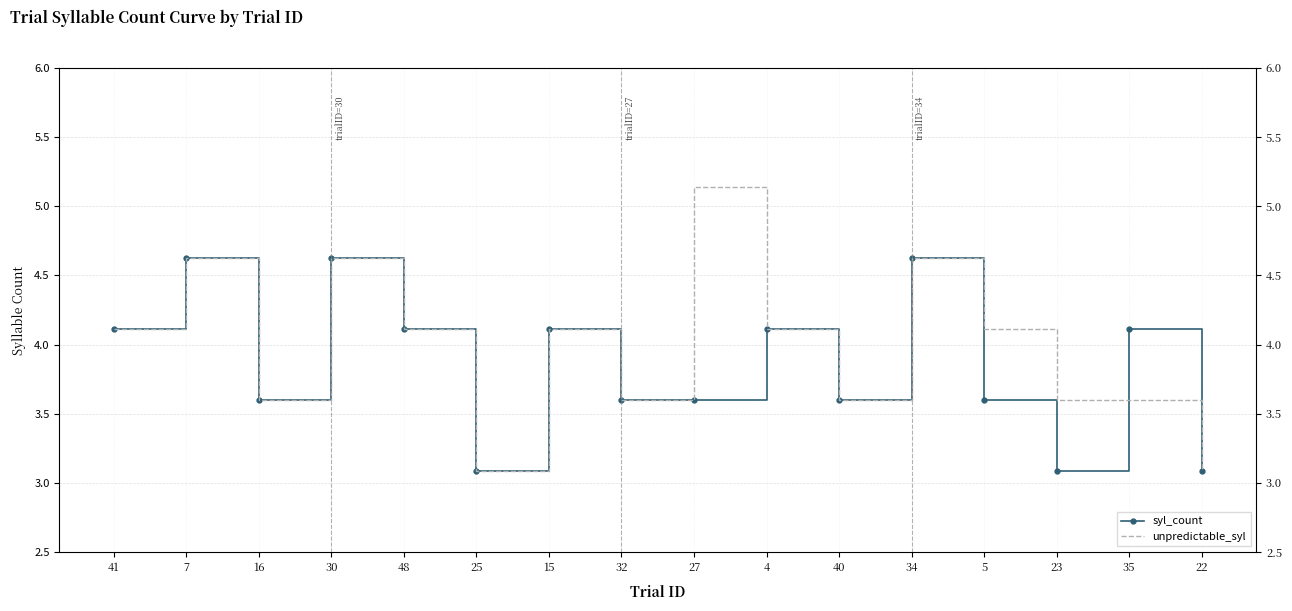

Which series has the largest total across all categories?

unpredictable_syl